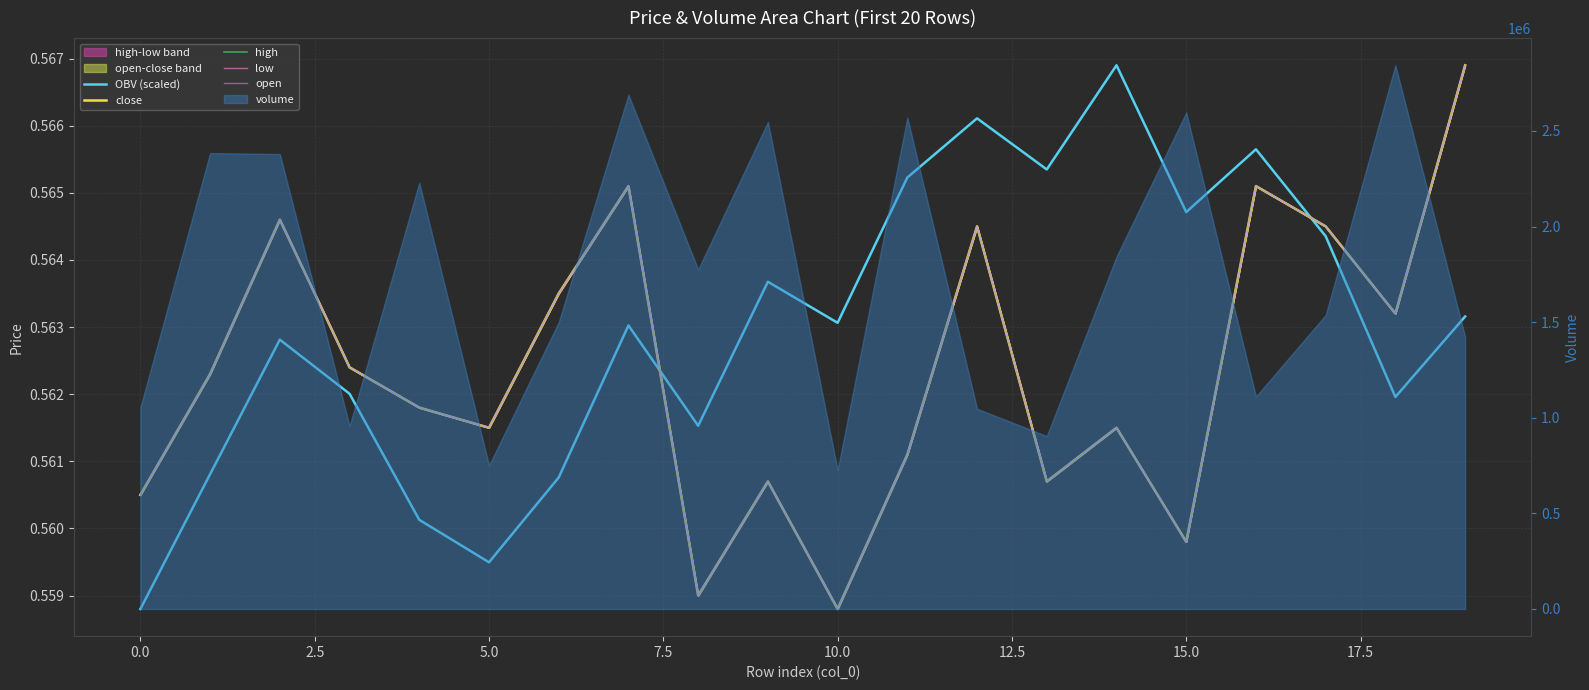

True or false: low has a value of 0.6 at 5.0.

True